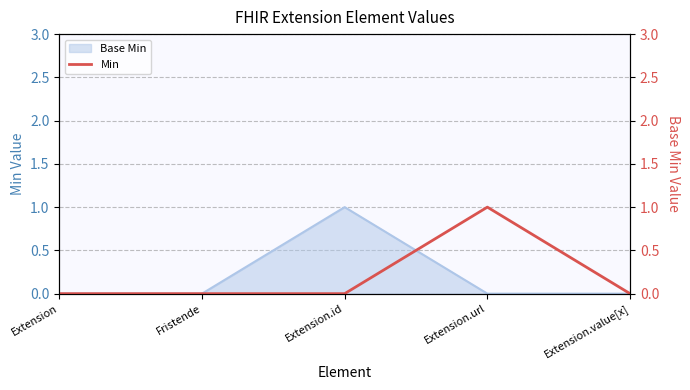

How many points are higher than both their immediate neighbors (excluding endpoints)?

1